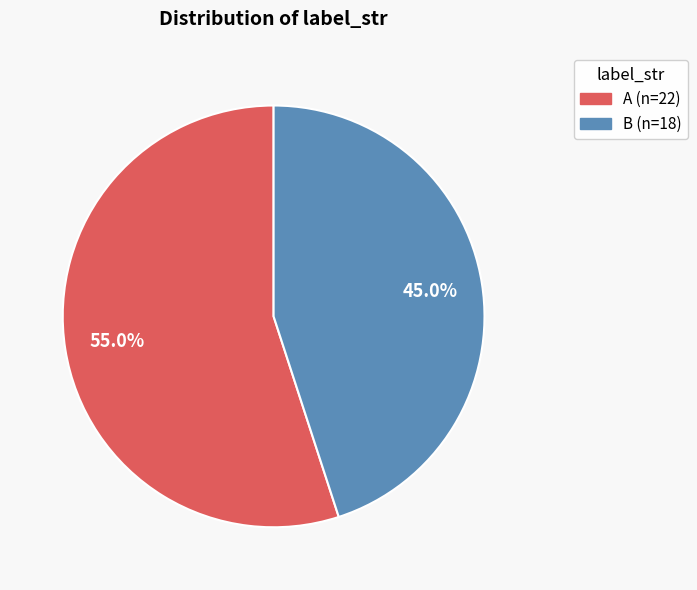

Do B and A together represent more than half of the pie?

Yes